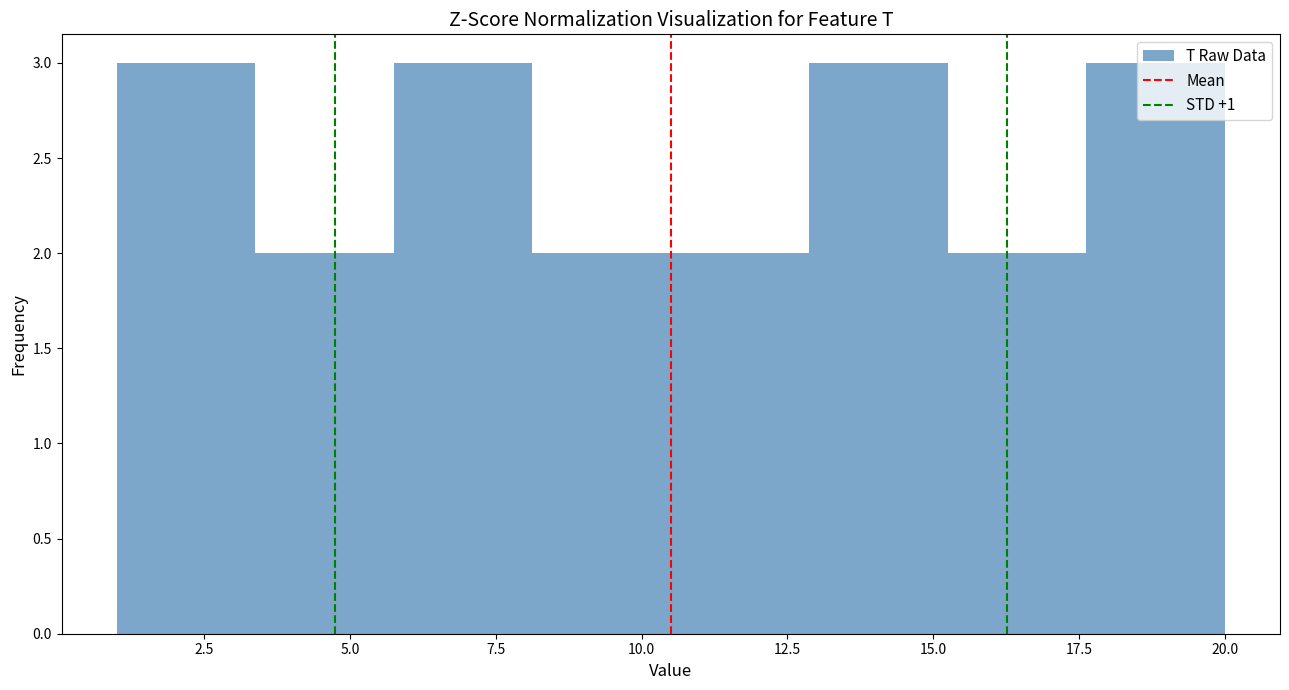

Reading left to right, list every bar in this chart as the range it spans on the x-axis followed by its height. Neither the bar edges nor the heights are printed on the chart, so give them approximately, as read against the axes.

1.0 to 3.5: 3
3.5 to 6.0: 2
6.0 to 8.0: 3
8.0 to 10.5: 2
10.5 to 13.0: 2
13.0 to 15.5: 3
15.5 to 17.5: 2
17.5 to 20.0: 3